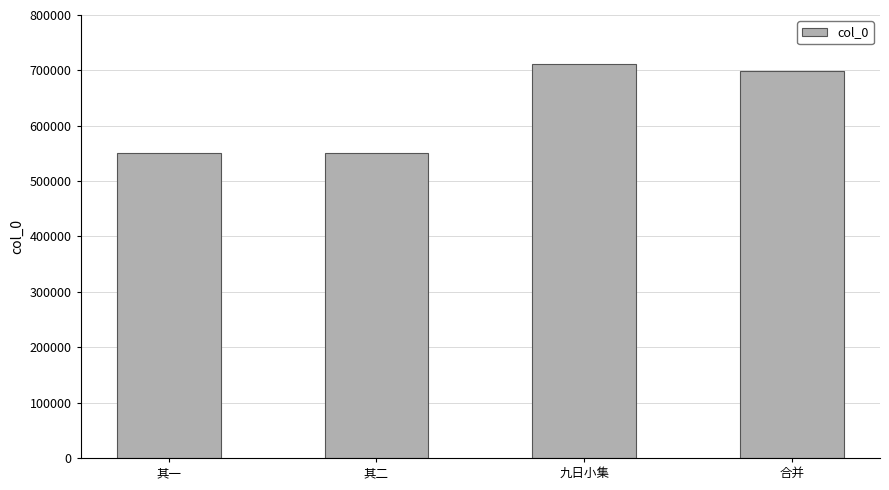

Which has a higher value, 九日小集 or 其二?

九日小集